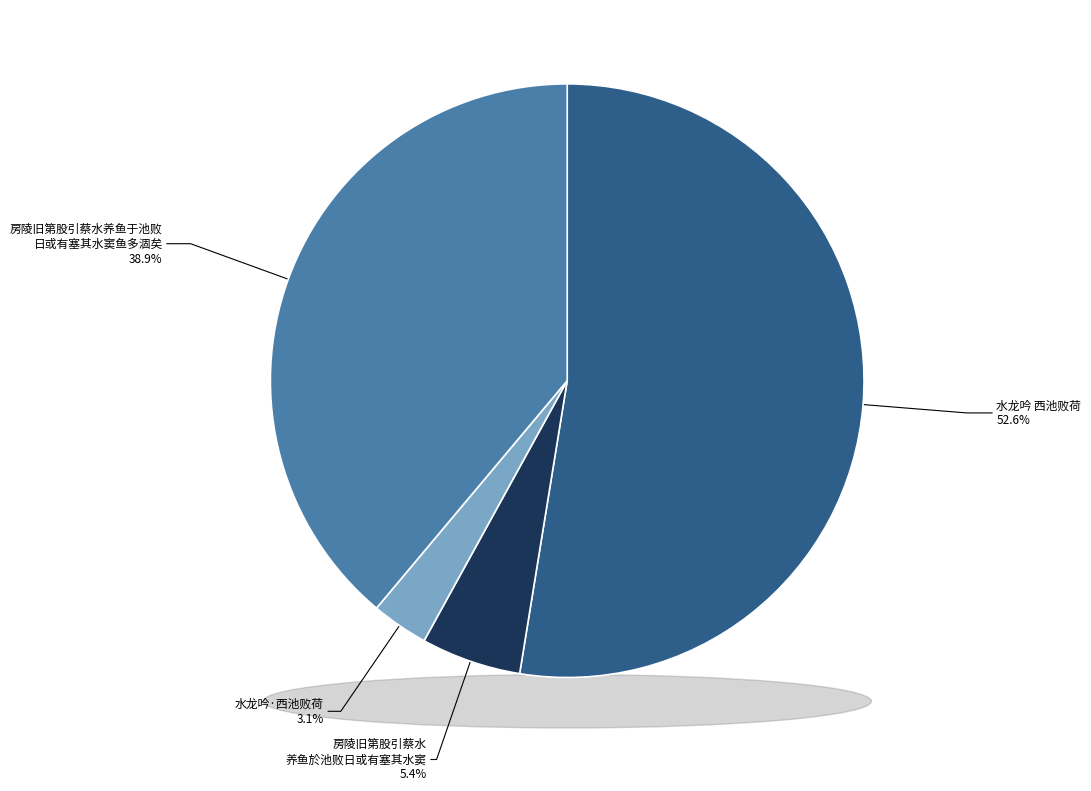

Combined, do 水龙吟 西池败荷 and 水龙吟·西池败荷 account for over 50%?

Yes